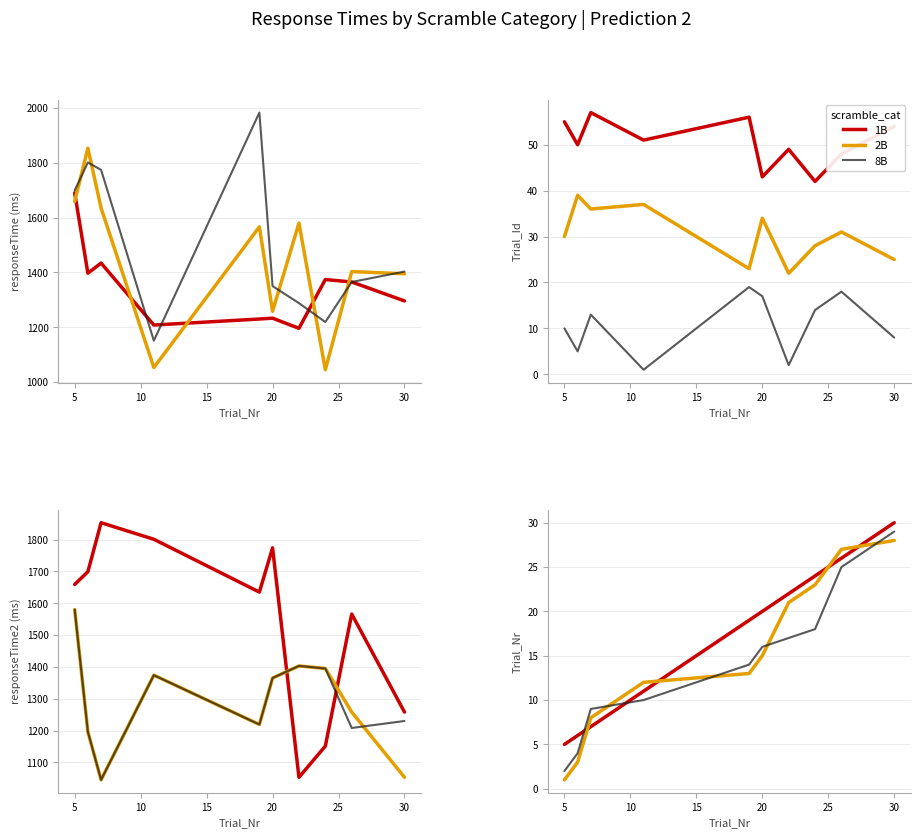

True or false: 1B has more than 1 interior local peaks.

False